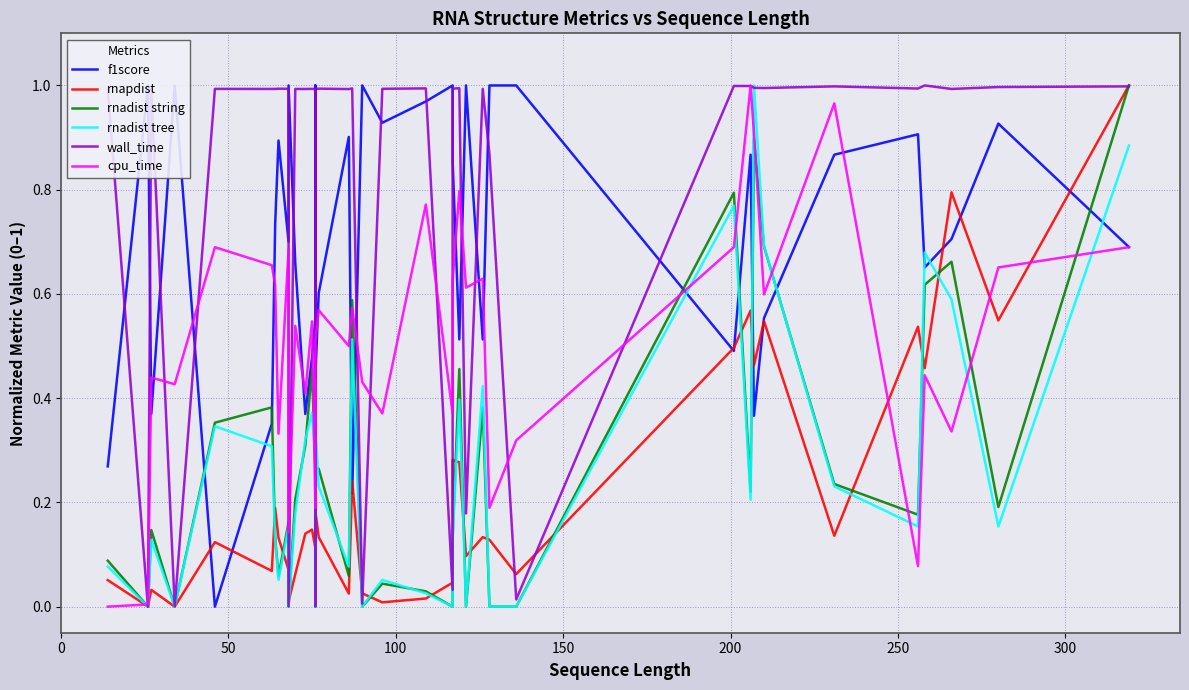

The value of rnadist tree at 200 is 0.1. True or false?

False